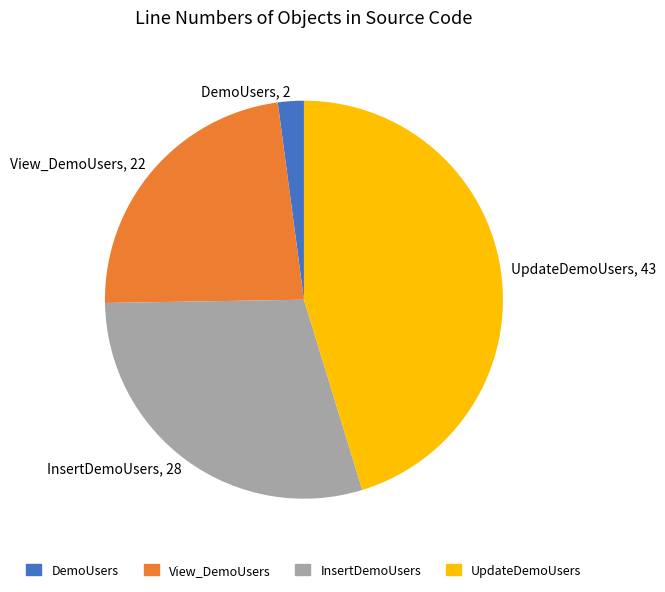

Does UpdateDemoUsers account for over 50% of the chart?

No